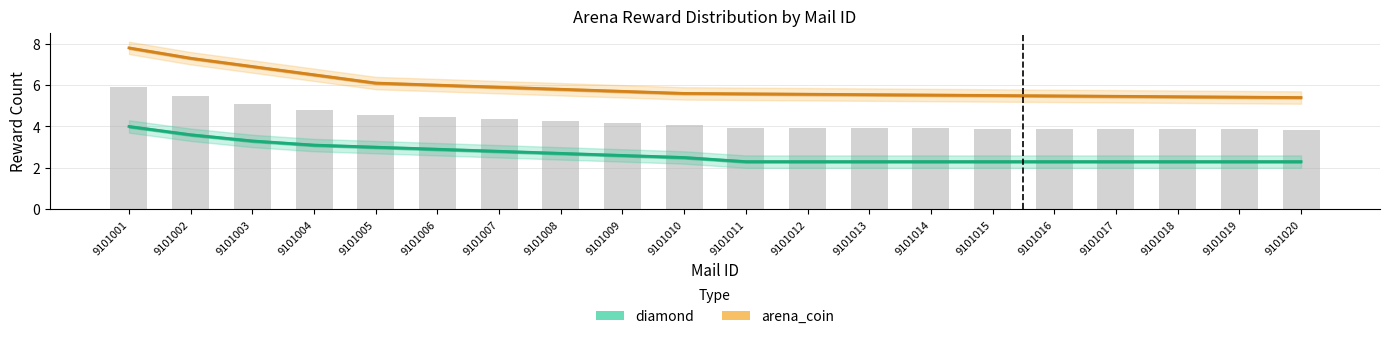

Rank the series at 9101009 from highest to lowest value.

arena_coin, diamond